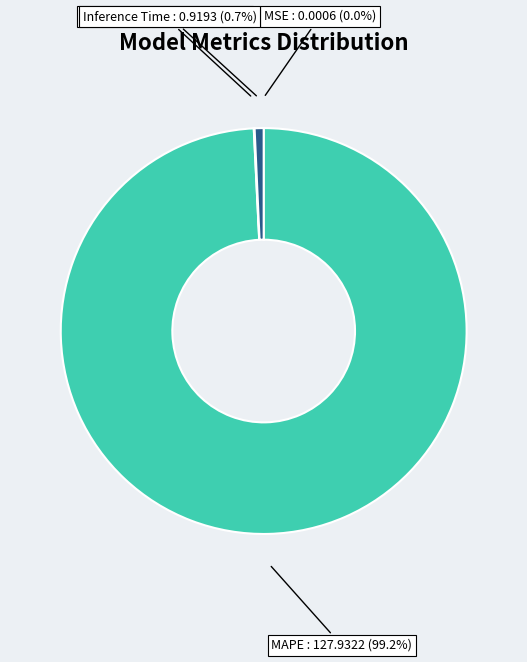

To the nearest percent, what is the average slice percentage?

25%